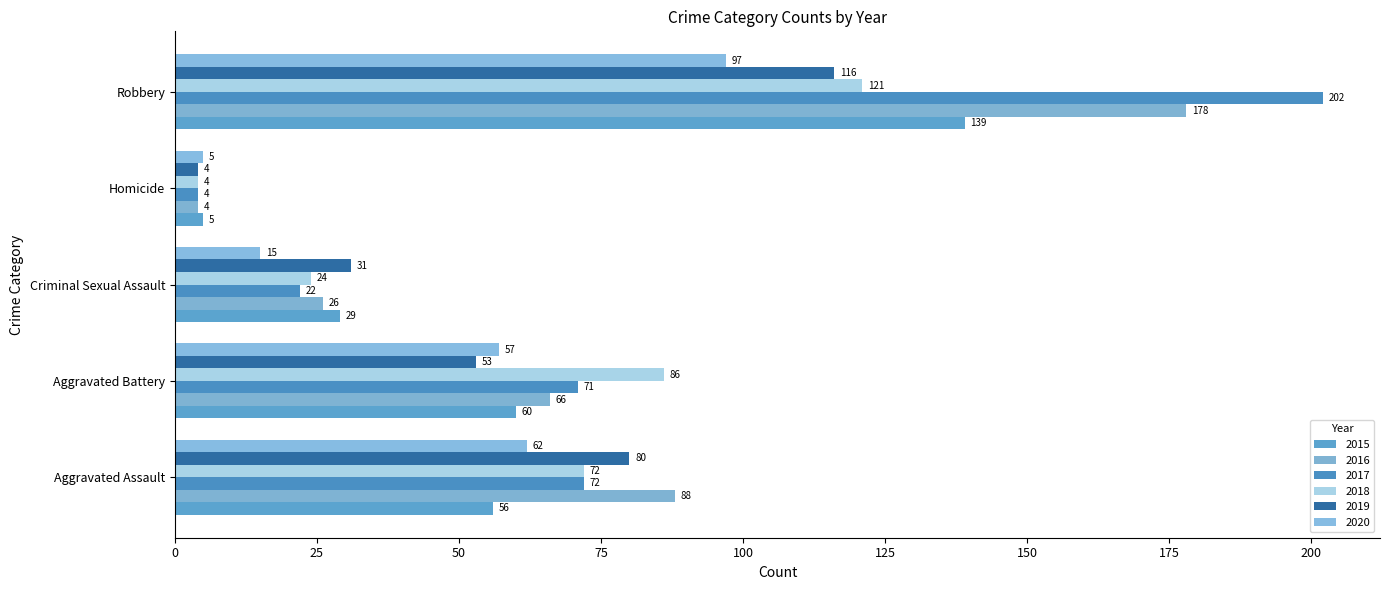

Count the number of categories in the chart.

5